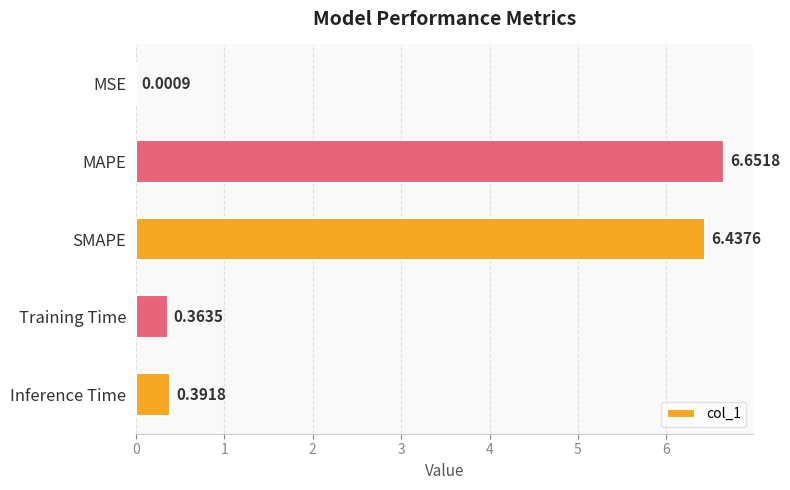

Which has a higher value, MSE or Training Time?

Training Time